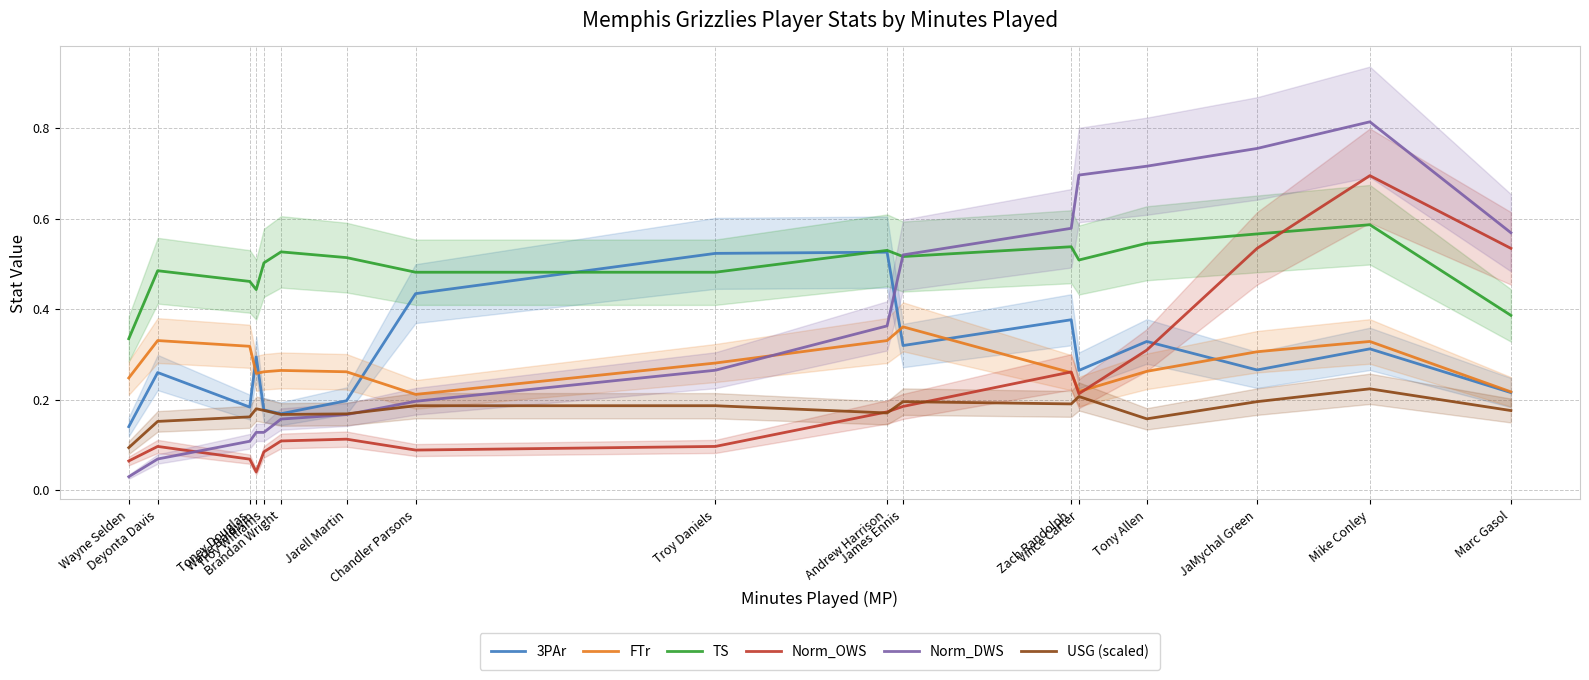

Where is the first local minimum for FTr?

Wade Baldwin